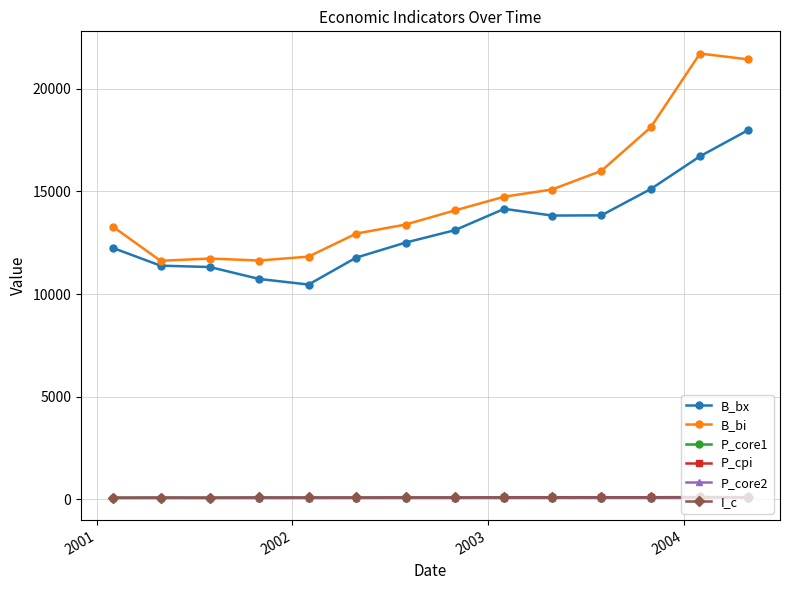

At which category is the sum across all series the highest?

2004-04-30